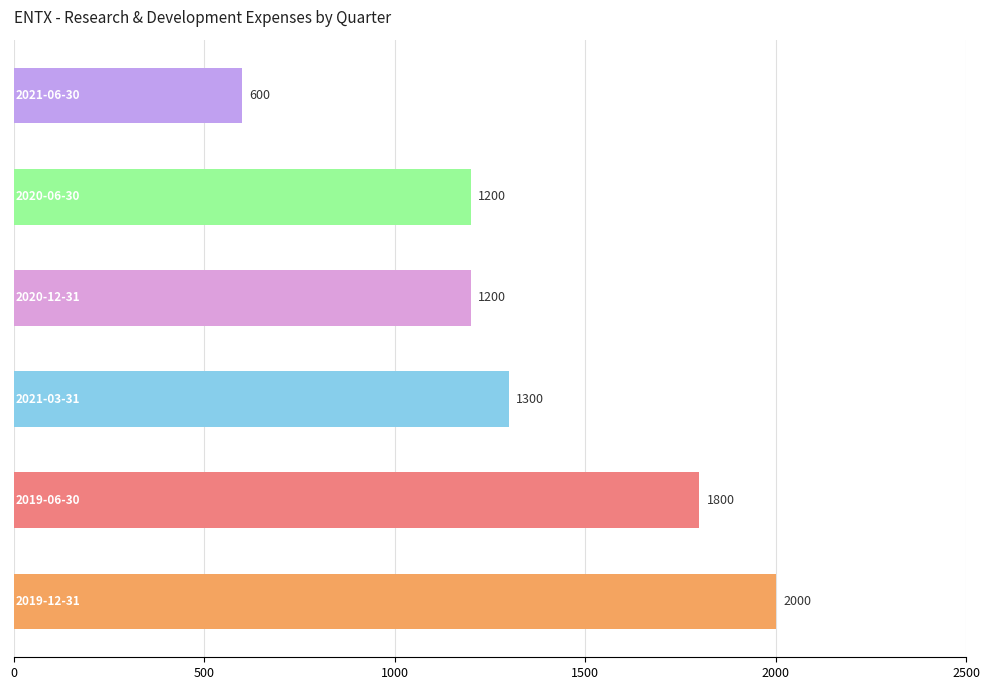

What is the difference between the maximum and minimum values?

1400